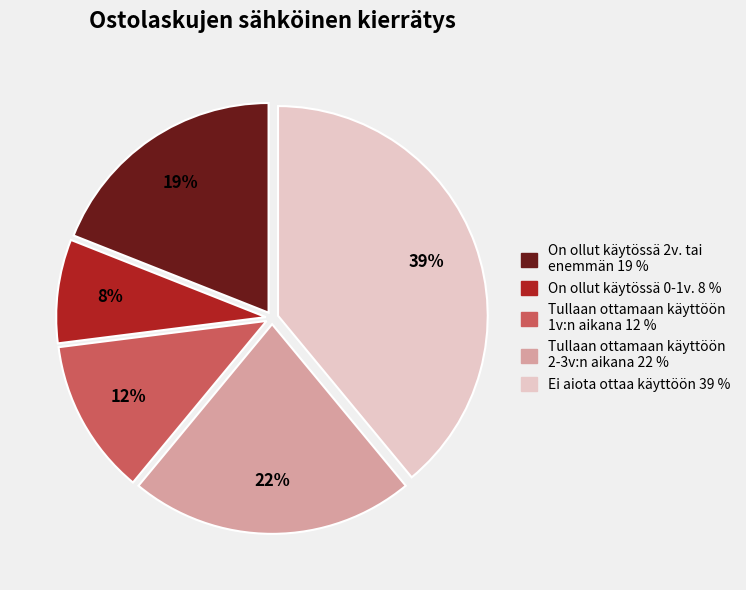

Is there a majority slice in this chart?

No